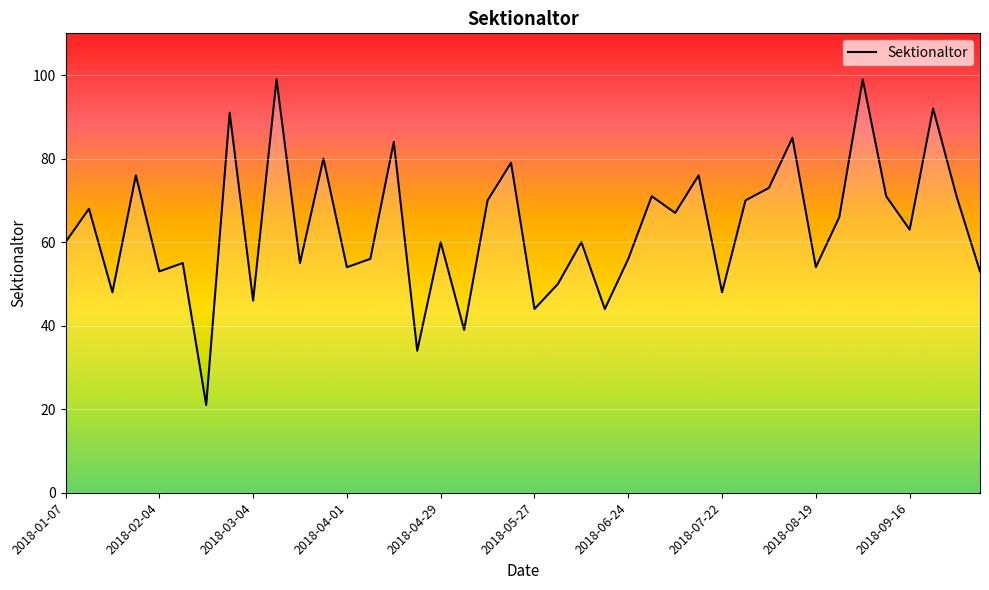

What is the maximum value shown in the chart?

99